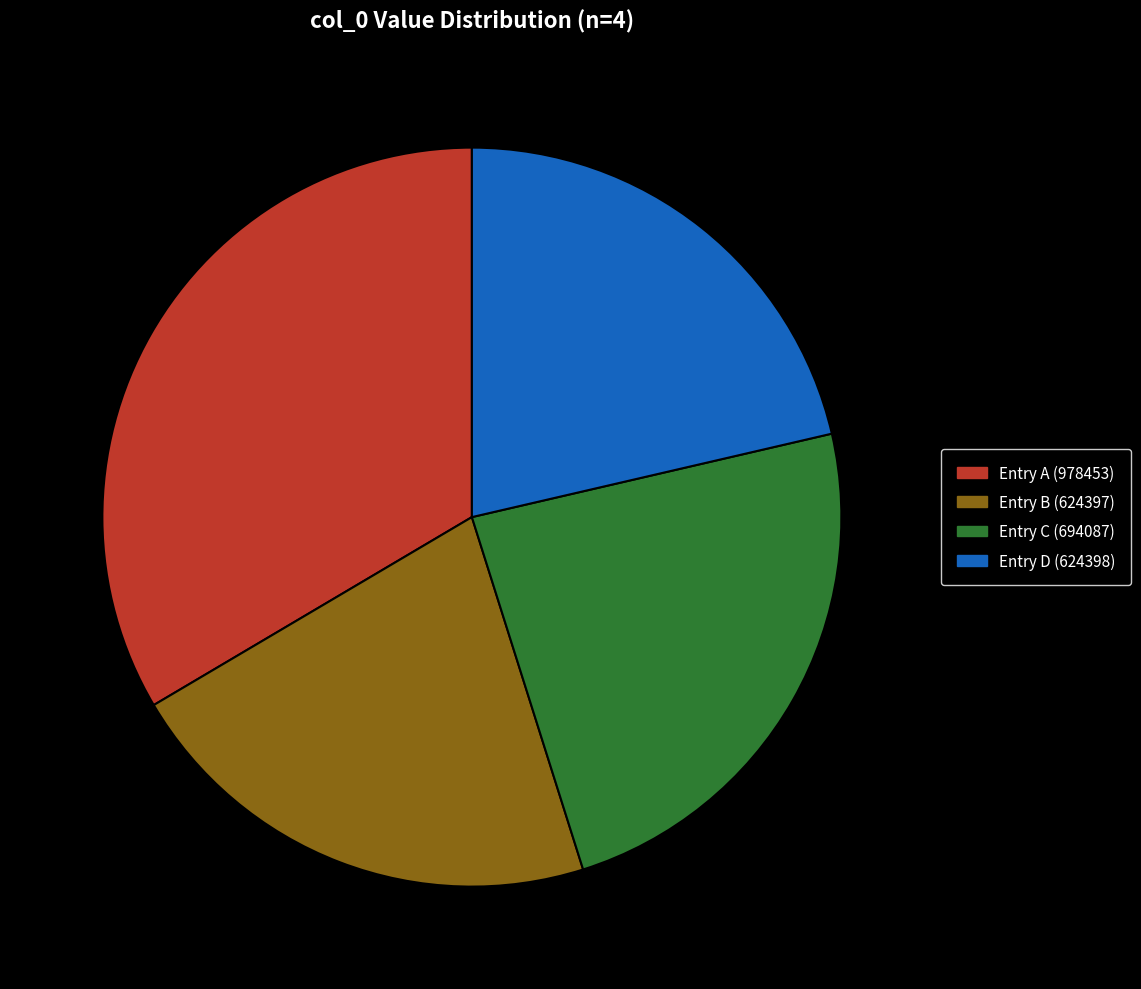

True or false: Entry A (978453) accounts for 28% of the total.

False